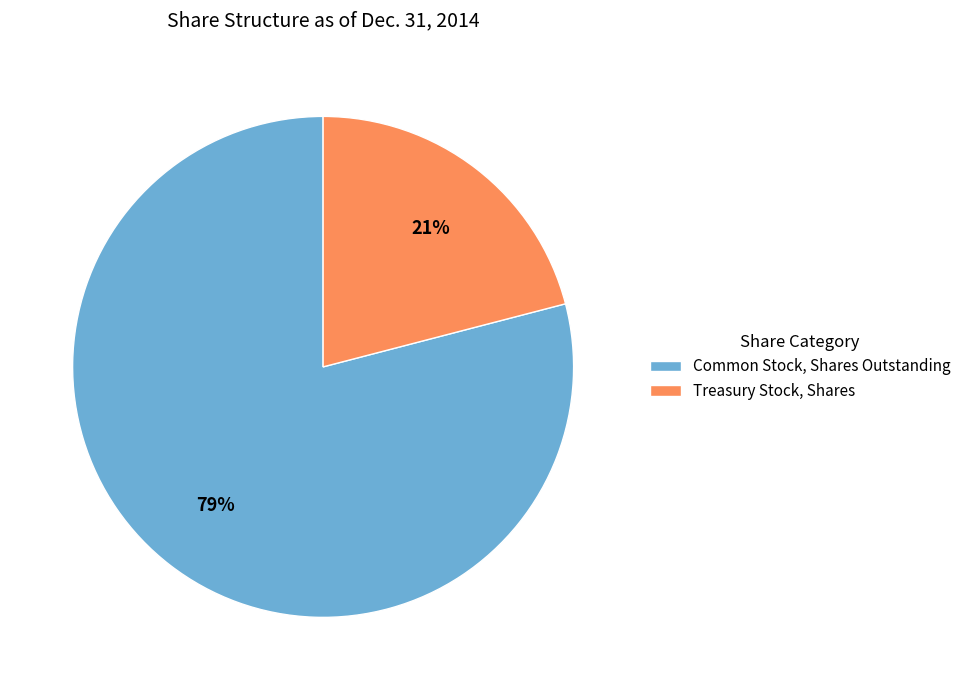

Which slice is the smallest?

Treasury Stock, Shares